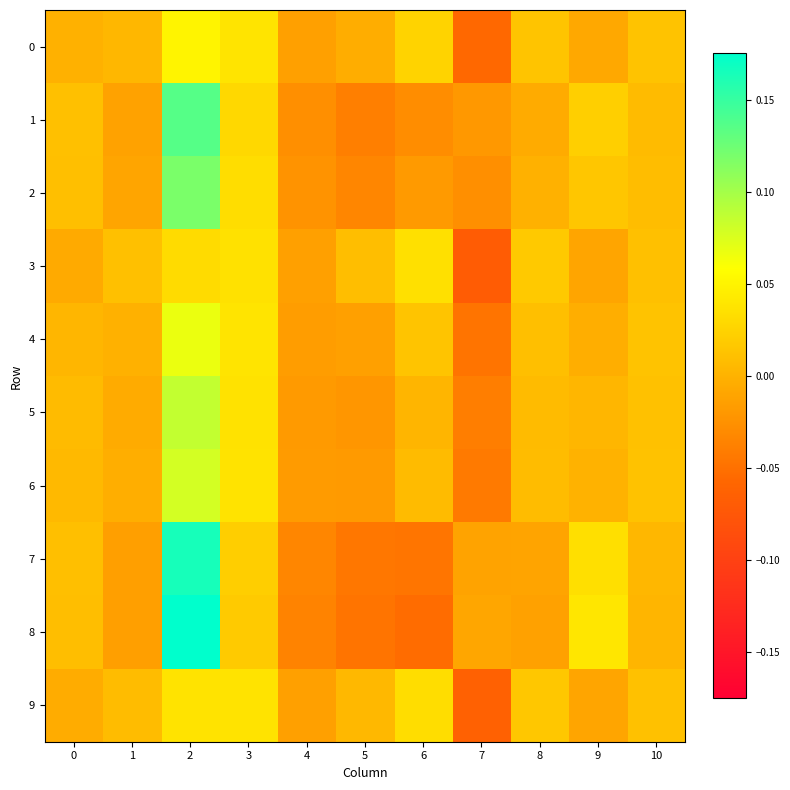

What is the smallest value displayed?

-0.1